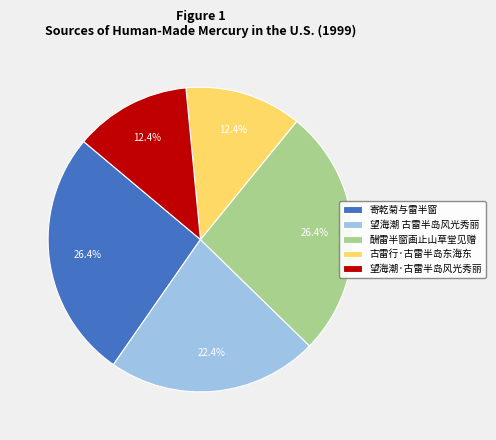

Is it true that 望海潮 古雷半岛风光秀丽 is 22% of the pie?

True